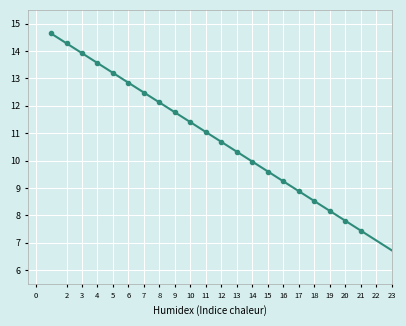

Reading right to left, transcribe all the data shown in this chart.

6.0	6.4	7.4	7.8	8.2	8.5	8.9	9.2	9.6	10.0	10.3	10.7	11.0	11.4	11.8	12.1	12.5	12.8	13.2	13.6	13.9	14.3	14.6